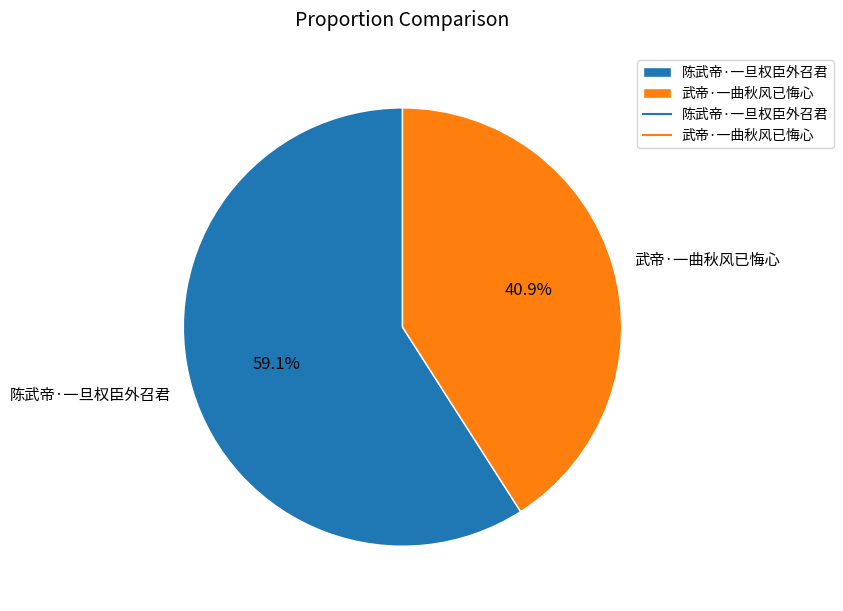

Which slice is the largest?

陈武帝·一旦权臣外召君